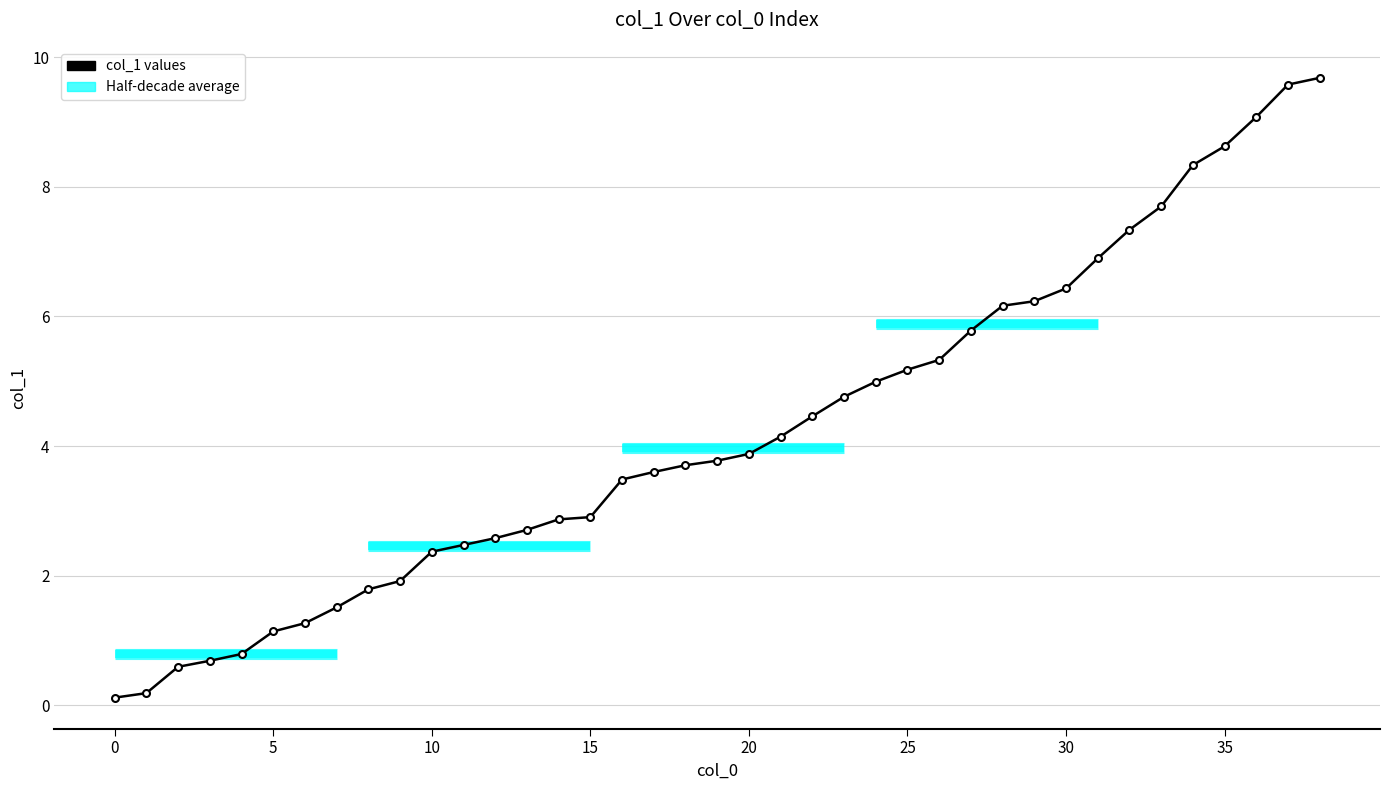

The value at 12 is 3.4. True or false?

False